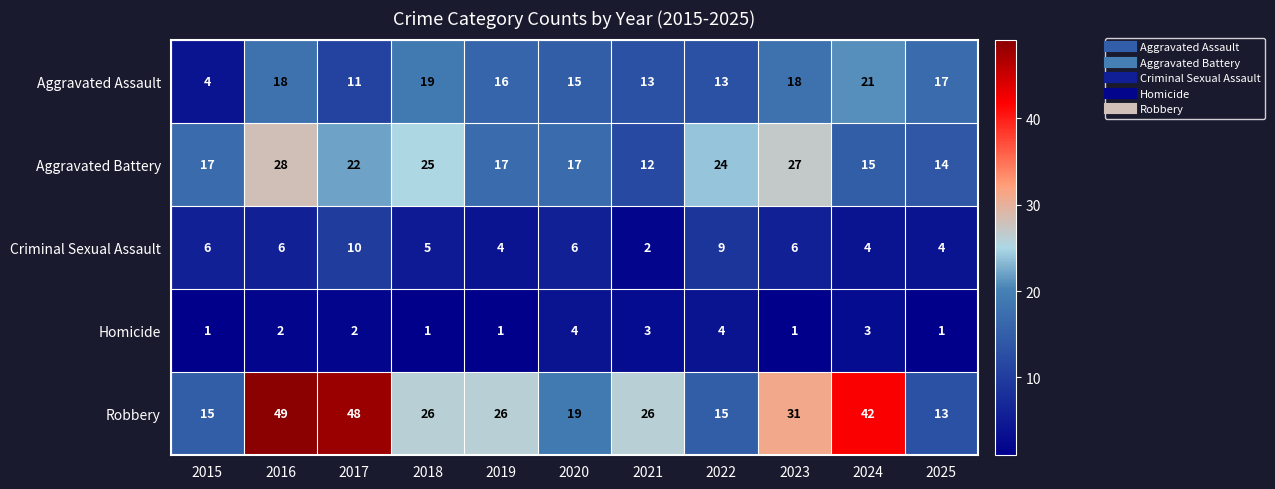

List the series in order of their peak value, highest first.

Robbery, Aggravated Battery, Aggravated Assault, Criminal Sexual Assault, Homicide